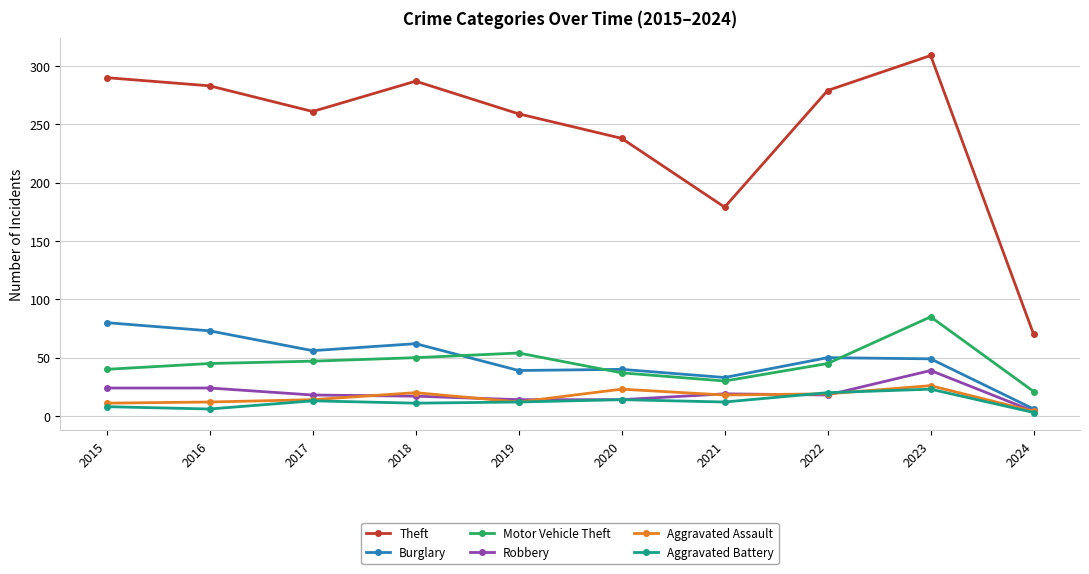

Does the chart have visible grid lines?

Yes